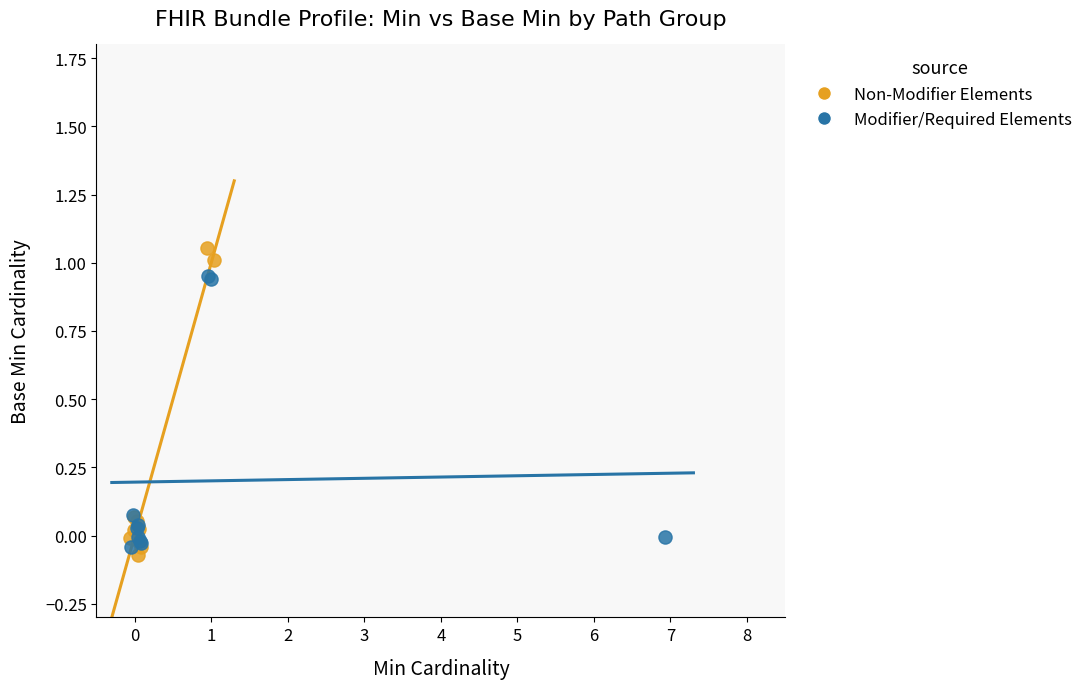

What are all the series names shown in the legend?

Non-Modifier Elements, Modifier/Required Elements